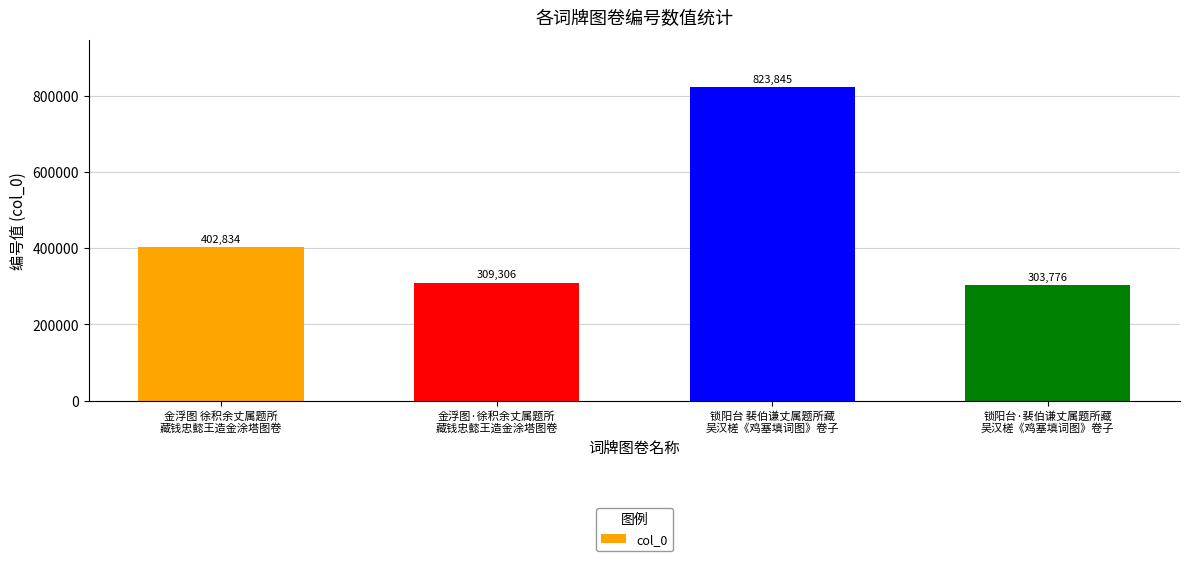

What is the smallest value displayed?

303776